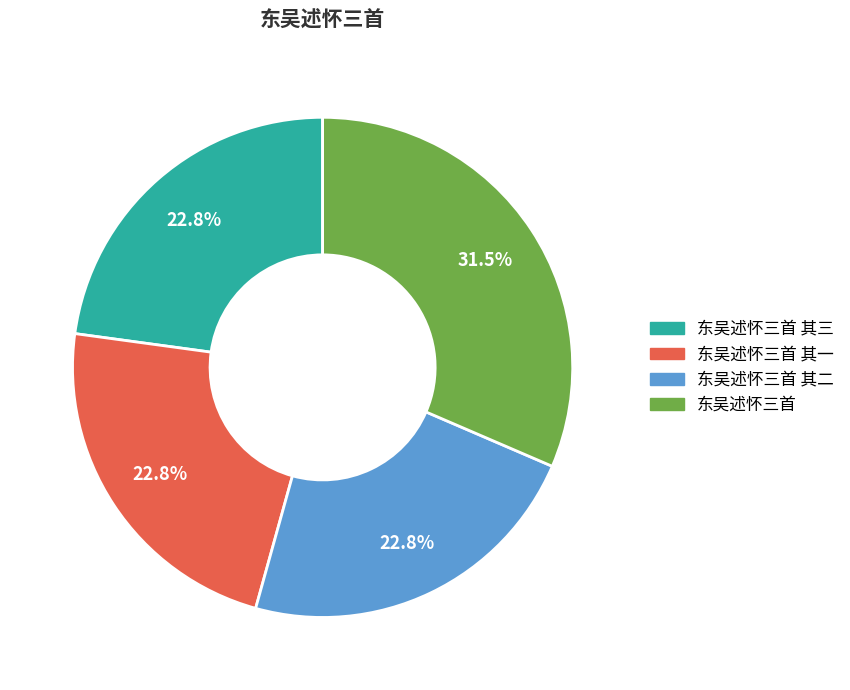

What is the largest slice in the pie chart?

东吴述怀三首